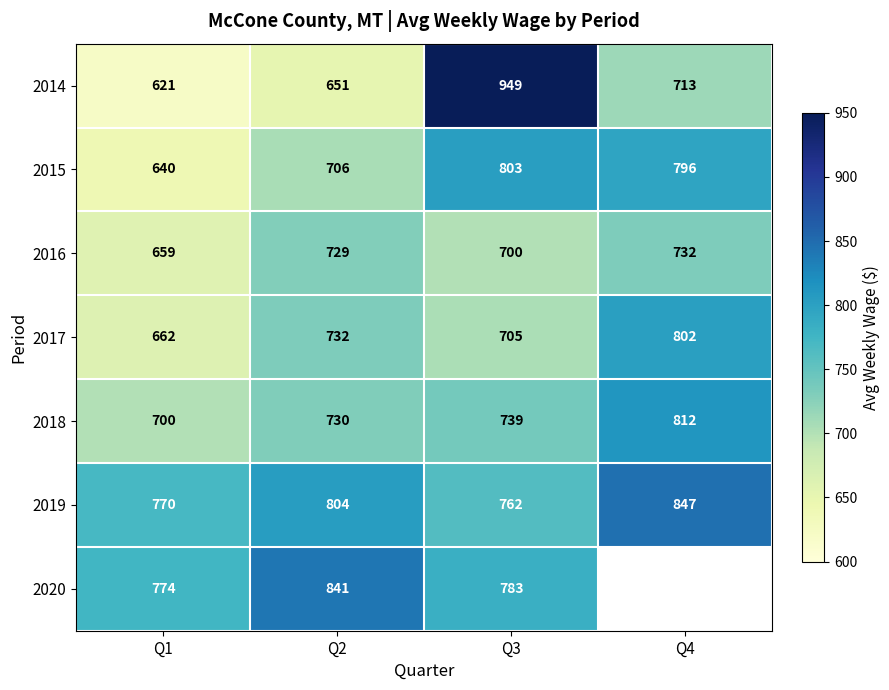

What is the difference between the 2019 values at Q3 and Q1?

8